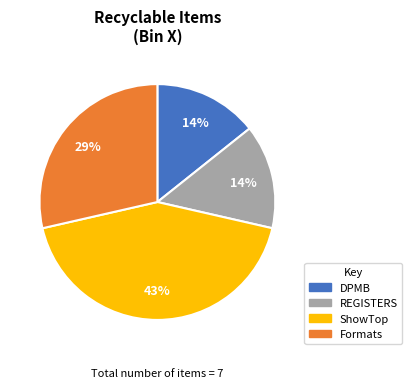

Do DPMB and Formats together represent more than half of the pie?

No